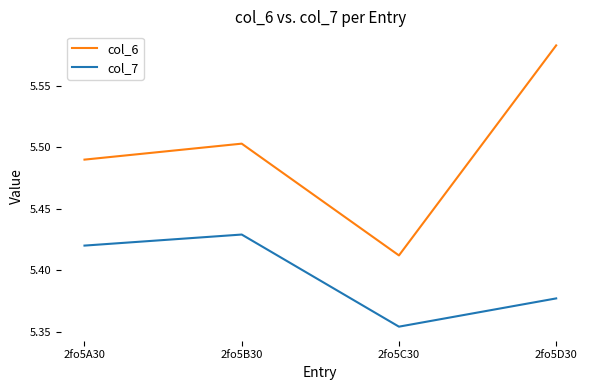

What is the difference between the maximum and minimum values in the col_7 series?

0.1